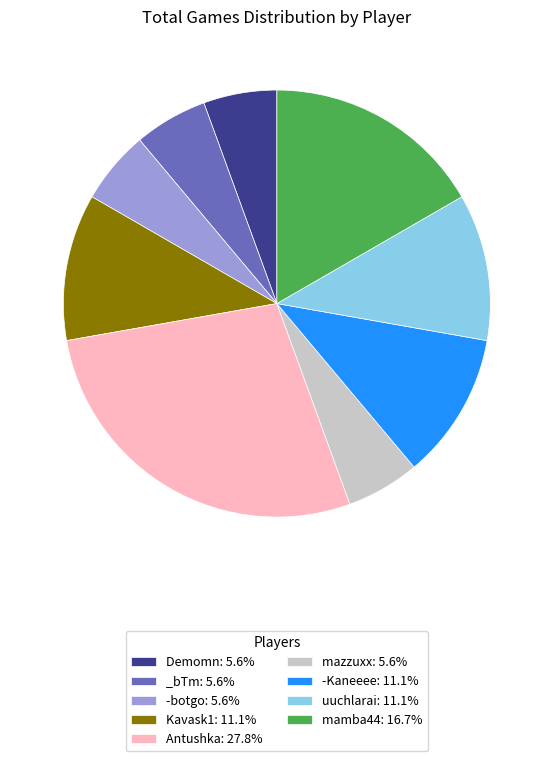

Do Demomn: 5.6% and mazzuxx: 5.6% together represent more than half of the pie?

No